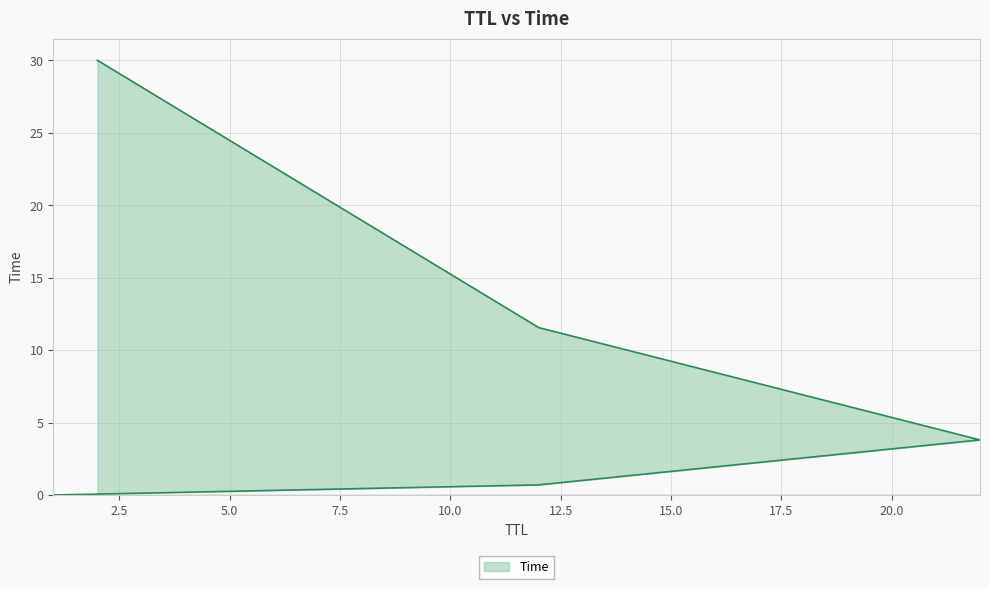

Where does the data first go above 3?

22